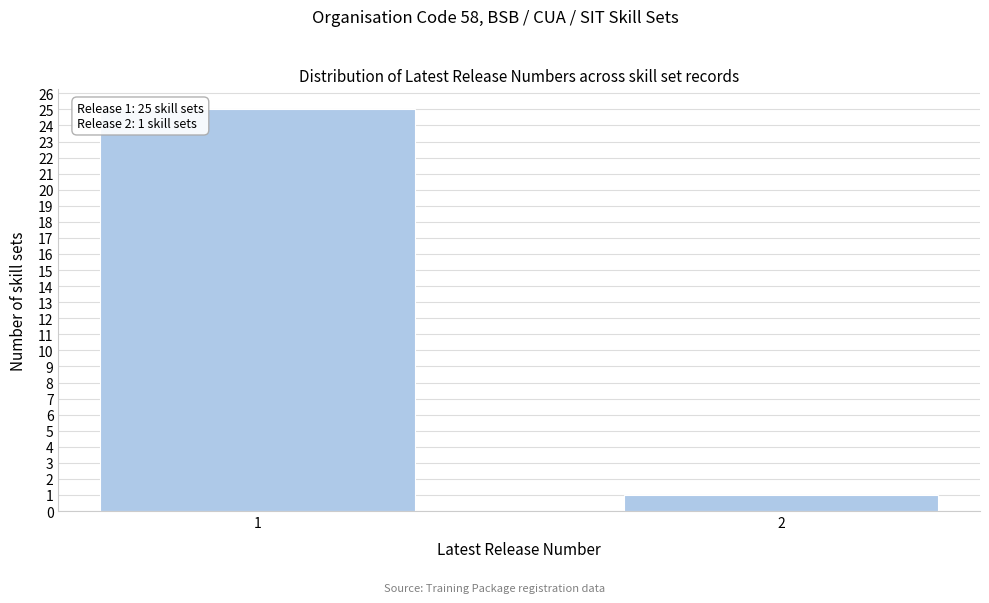

Reading right to left, list all the values displayed in this chart.

2=1	1=25